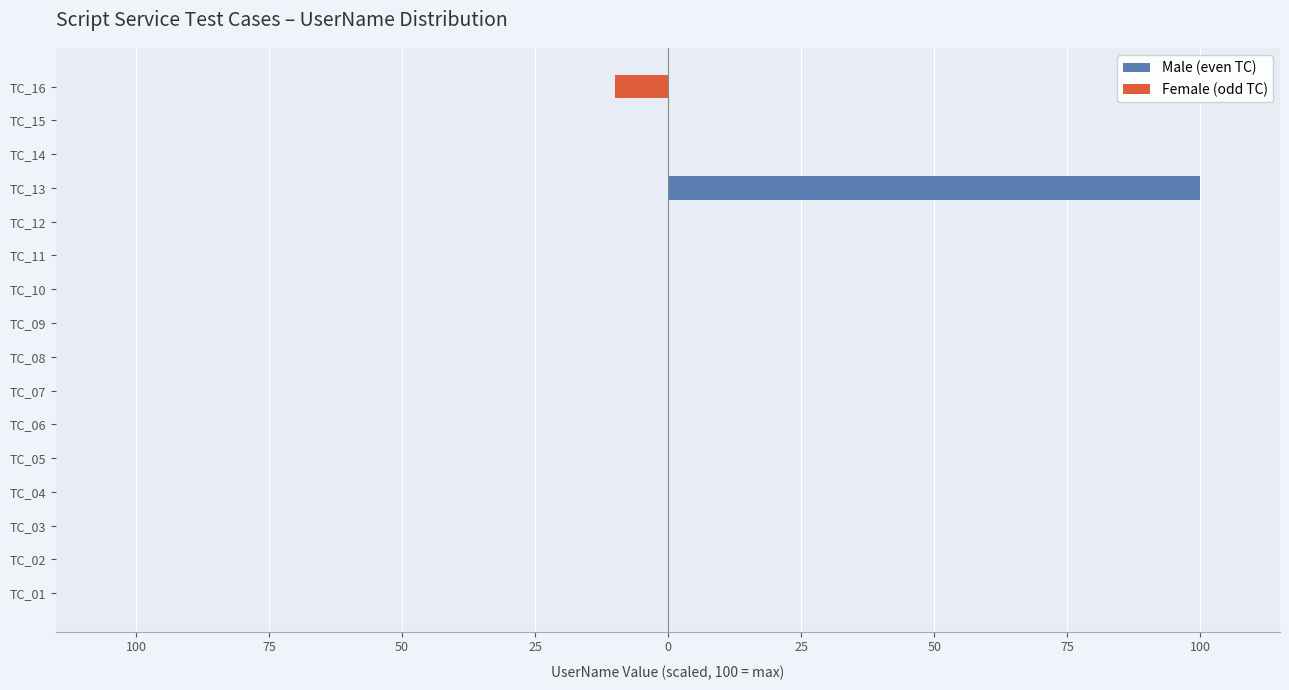

List the series in order of their peak value, highest first.

Male (even TC), Female (odd TC)